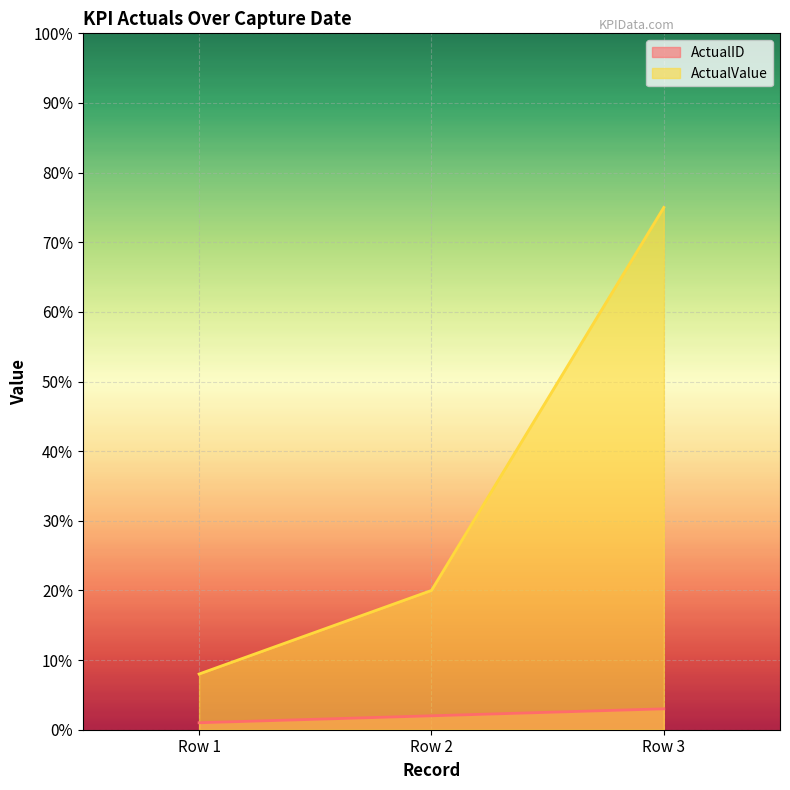

How many values in the ActualValue series are below 20?

1